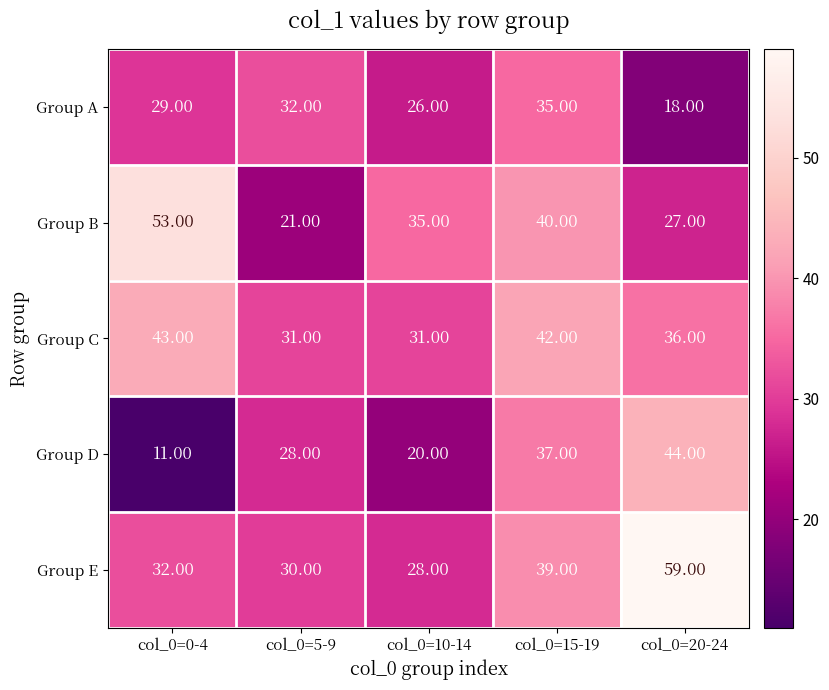

What is the sum of the Group A values at col_0=0-4 and col_0=10-14?

55